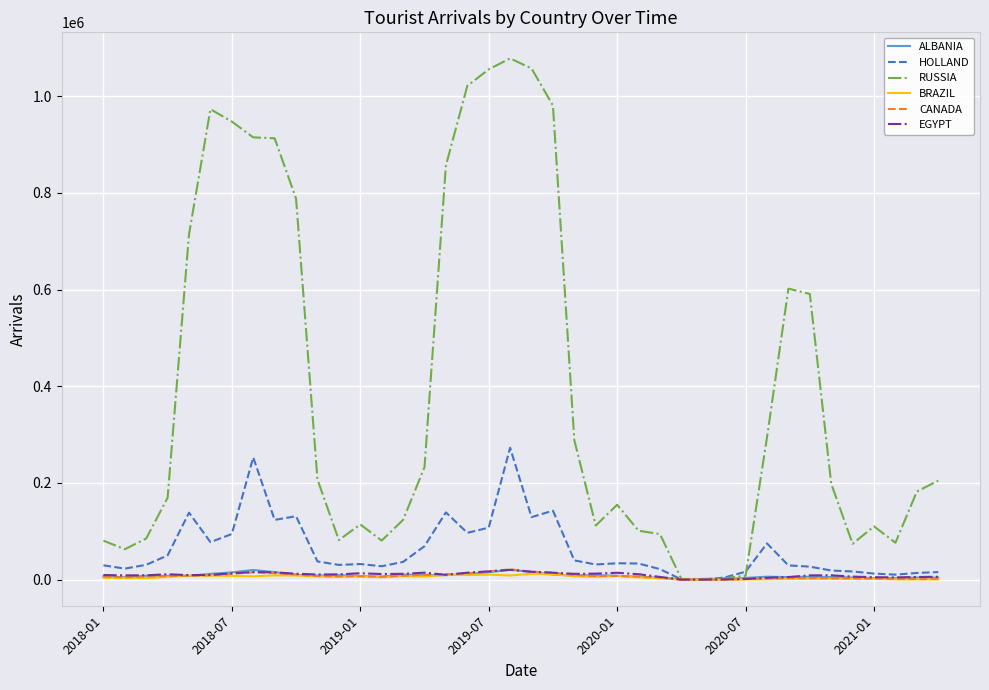

Which series has the widest spread of values?

RUSSIA